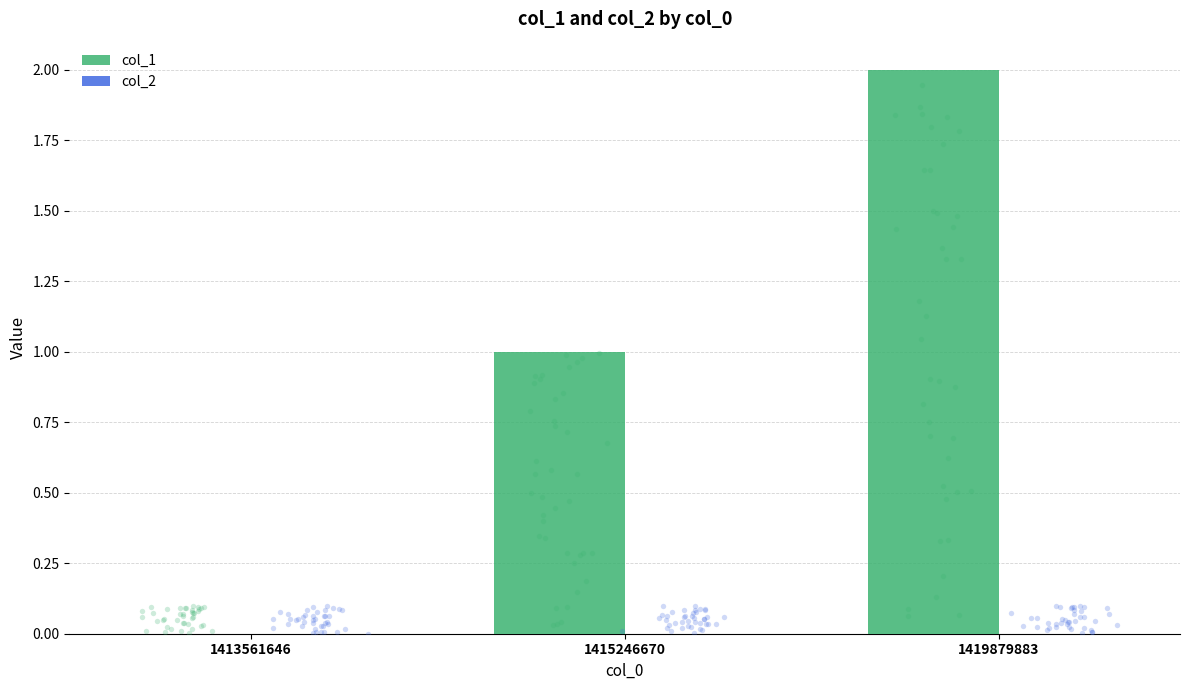

Is the value of col_1 at 1419879883 greater than the value of col_2 at 1413561646?

Yes